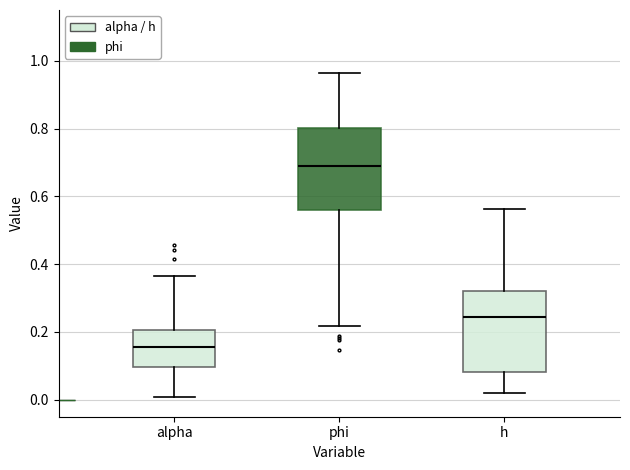

Reading left to right, read every box against the y-axis: the position of its median line, the range the box covers, and the ends of its whiskers. The values are not printed on the chart, so give them approximately, as read against the axis.

alpha: median 0.16, box 0.10 to 0.20, whiskers 0.00 to 0.36
phi: median 0.68, box 0.56 to 0.80, whiskers 0.22 to 0.96
h: median 0.24, box 0.08 to 0.32, whiskers 0.02 to 0.56